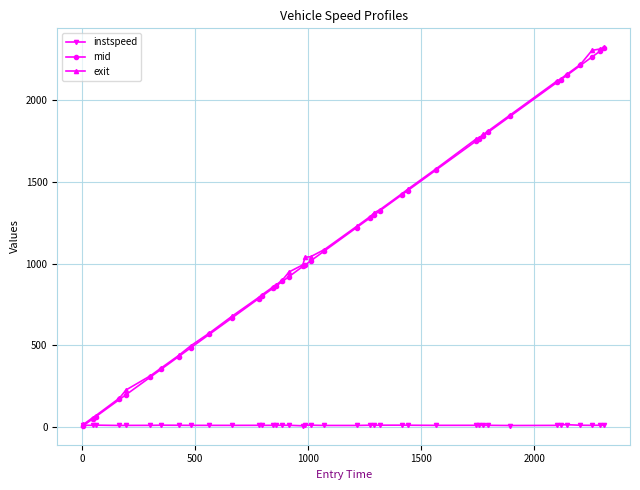

True or false: instspeed has more than 1 interior local peaks.

True